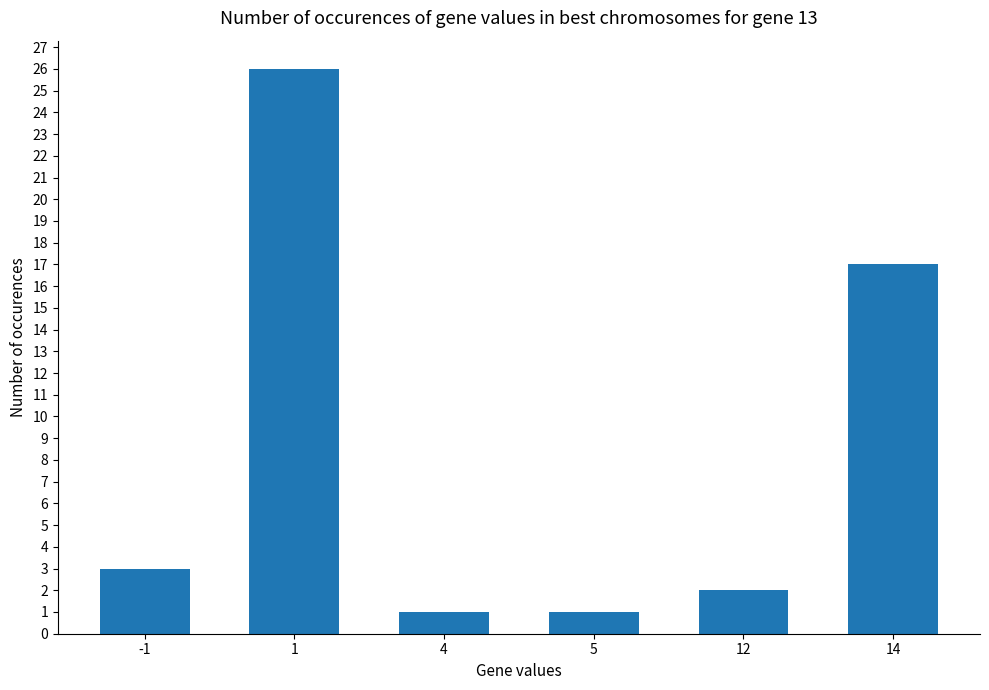

Reading right to left, list all the values displayed in this chart.

14=17	12=2	5=1	4=1	1=26	-1=3